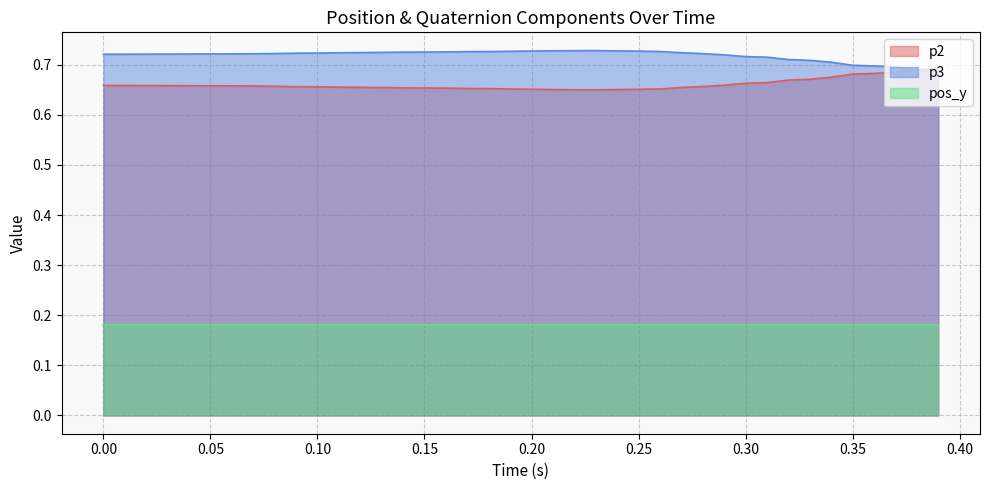

True or false: p2 has a value of 0.9 at 0.30.

False